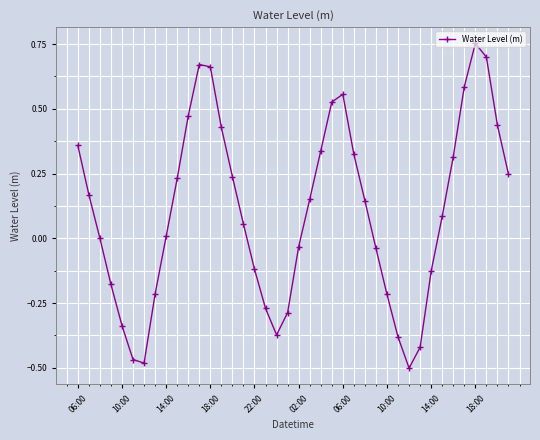

What is the difference between the maximum and minimum values?

1.3